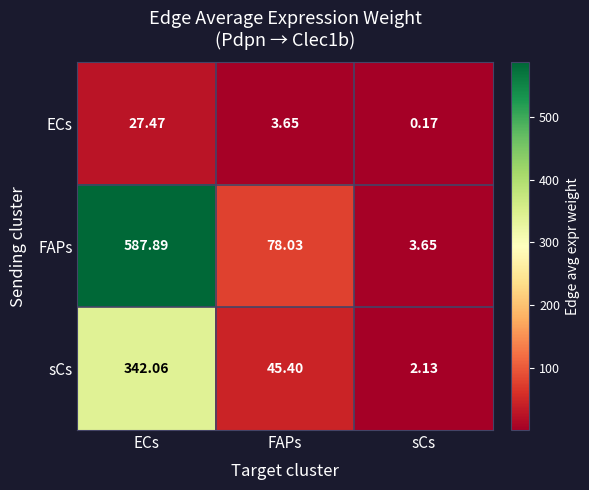

Where is sCs nearest to the value 172?

FAPs